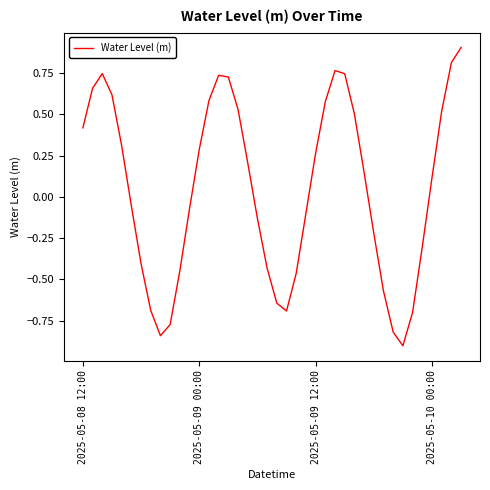

What is the difference between the maximum and minimum values?

1.8